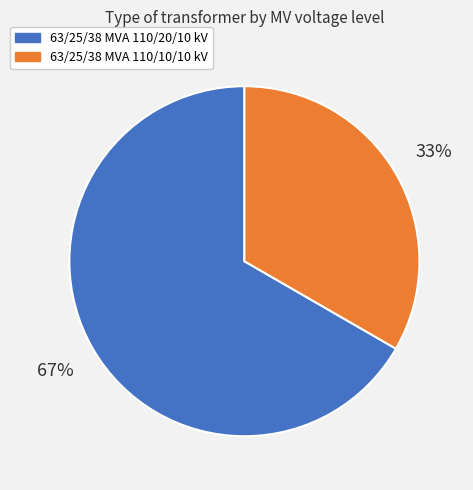

The 63/25/38 MVA 110/20/10 kV slice represents 67% of the pie. True or false?

True